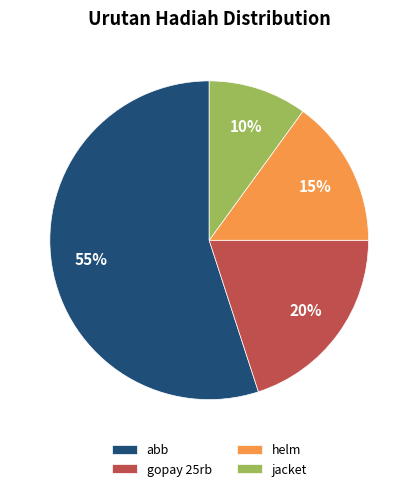

Is there a majority slice in this chart?

Yes